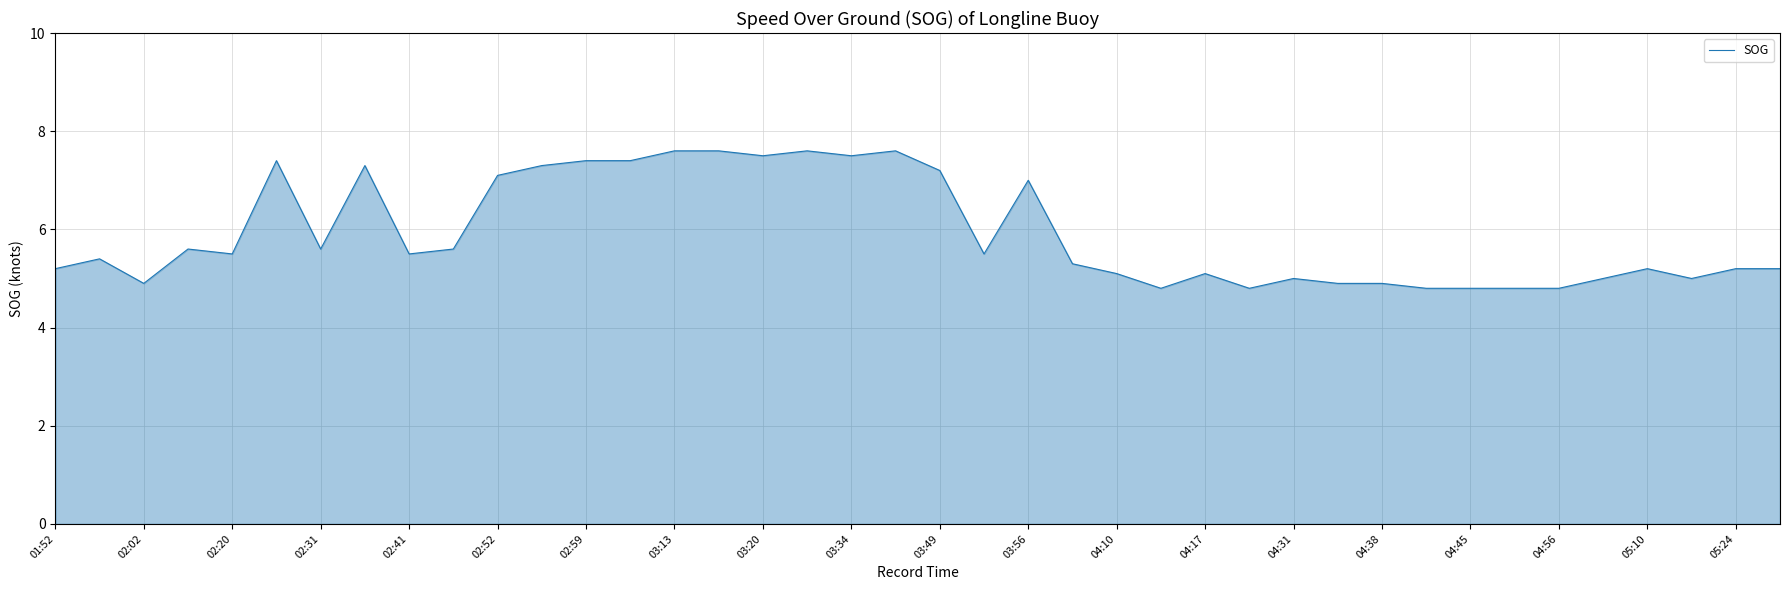

What is the difference between the maximum and minimum values?

2.8